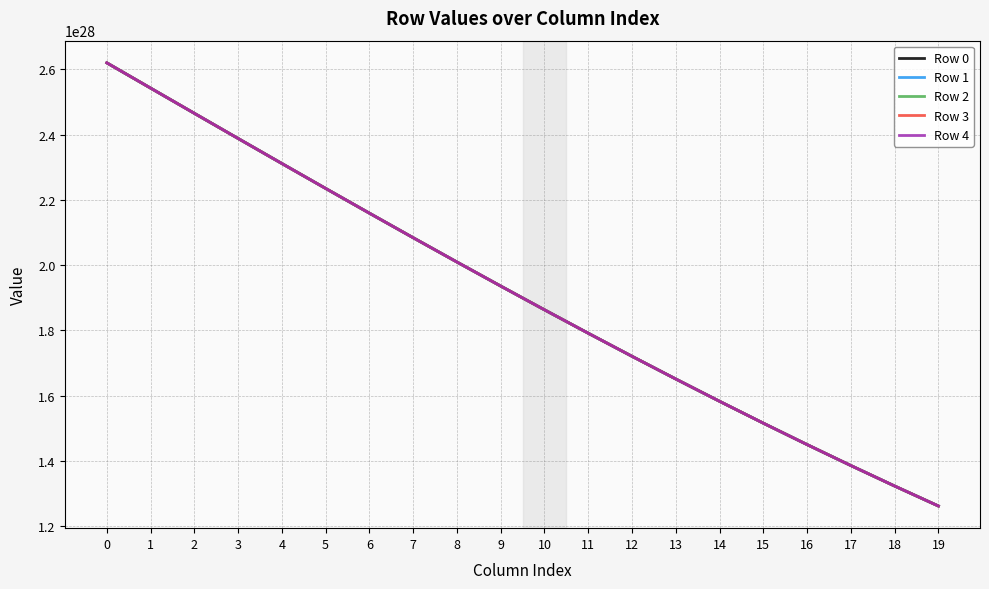

After their last crossing, which series has the higher values: Row 3 or Row 1?

Row 3